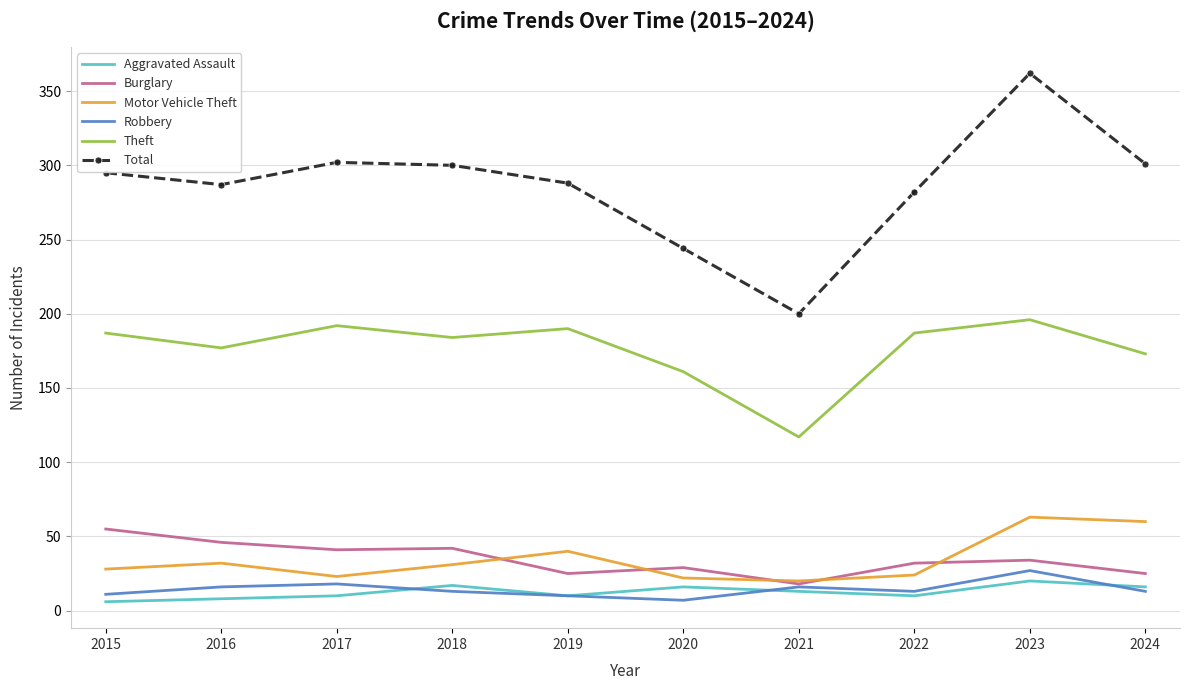

True or false: Total has more than 2 interior local peaks.

False